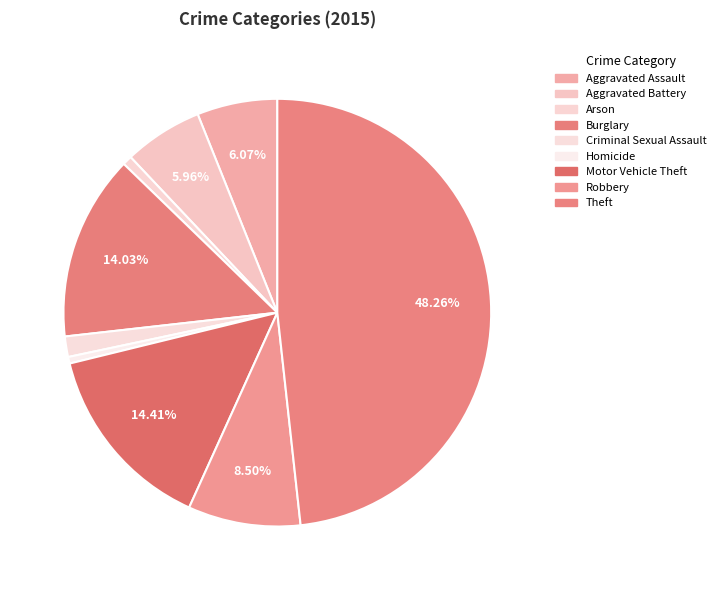

The Arson slice represents 14% of the pie. True or false?

False